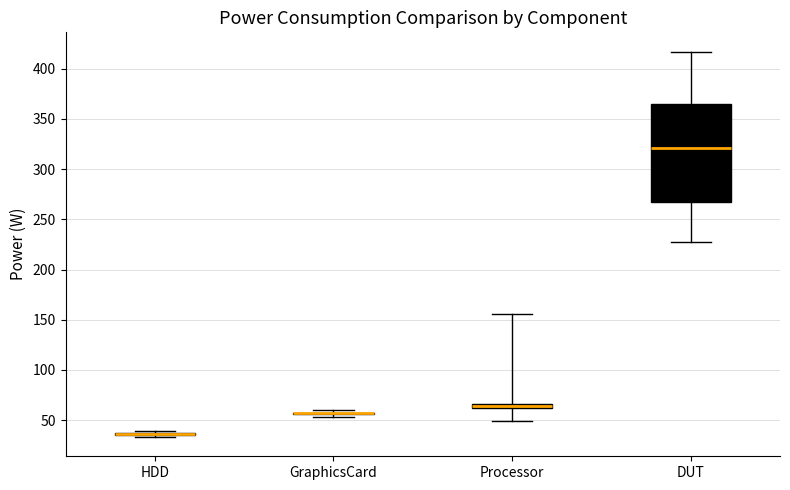

Comparing the boxes themselves (not the whiskers), which one is the tallest?

DUT